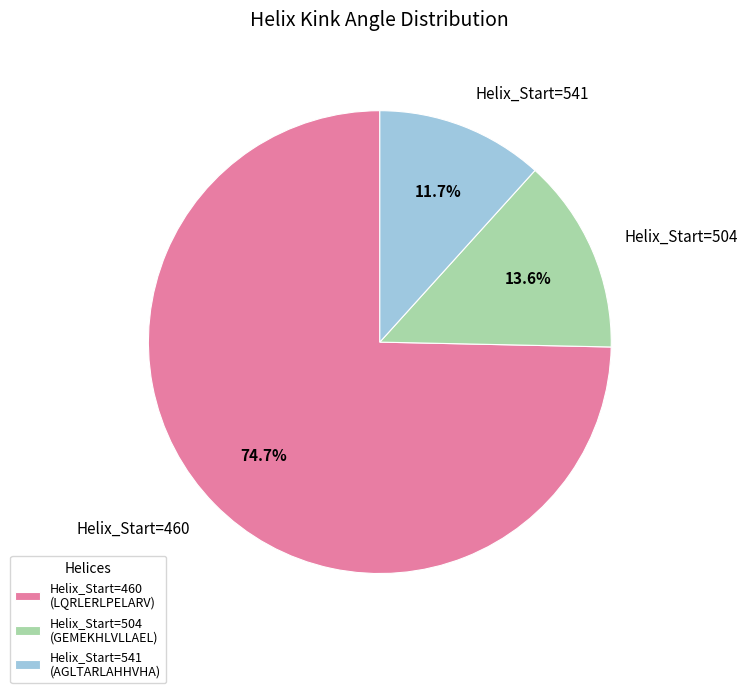

How much of the chart is everything except Helix_Start=504 (GEMEKHLVLLAEL)?

86.4%